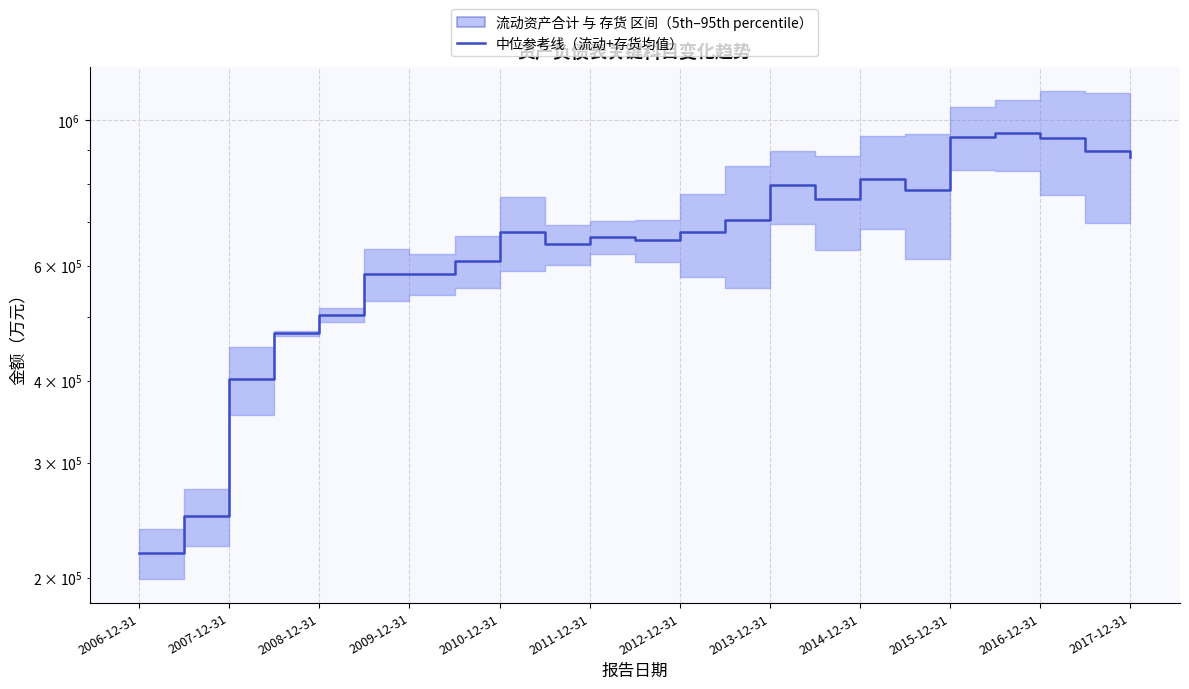

What is the label of the 2nd point from the left?

2007-12-31